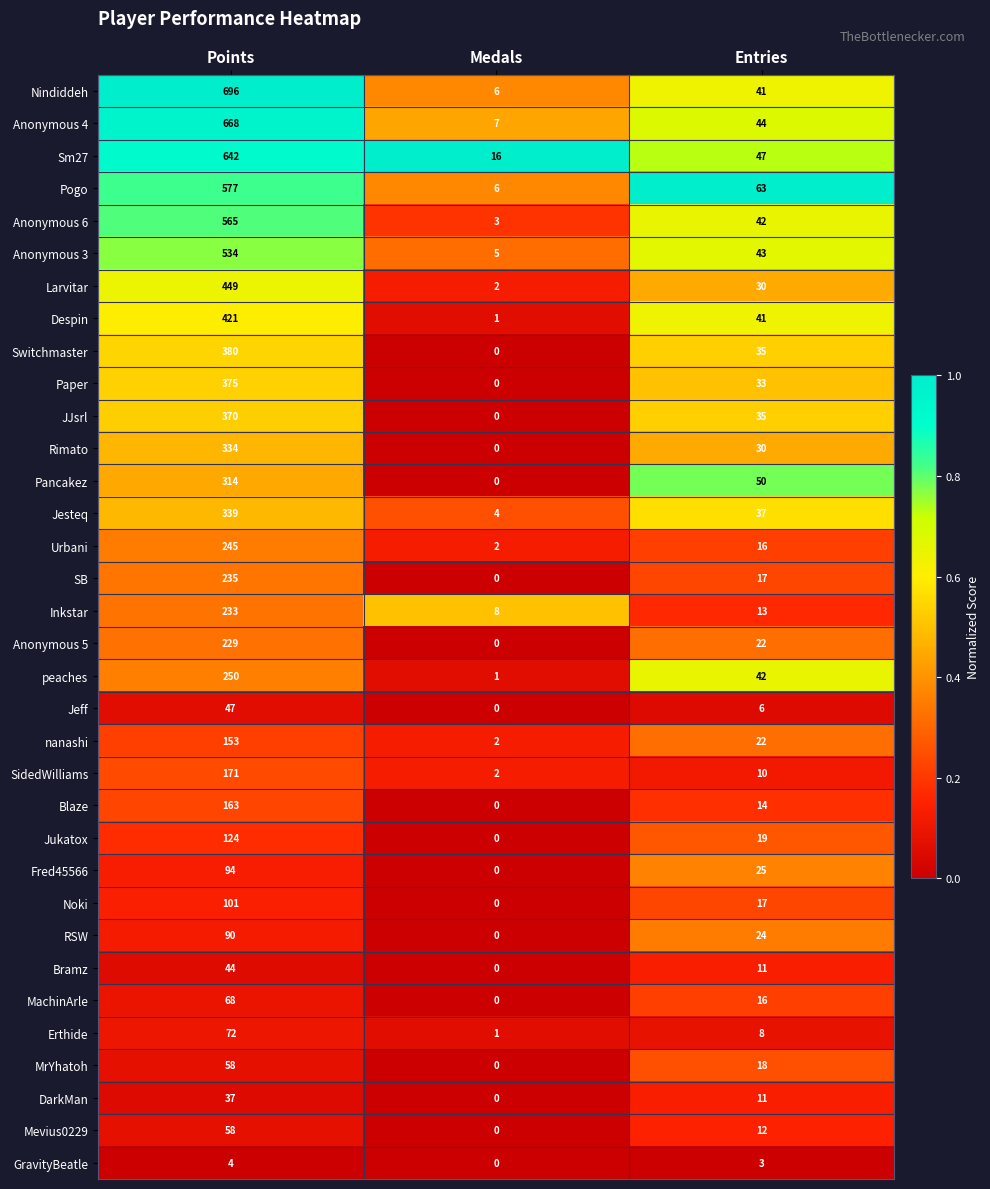

Is it true that Pogo equals 63 at Entries?

True